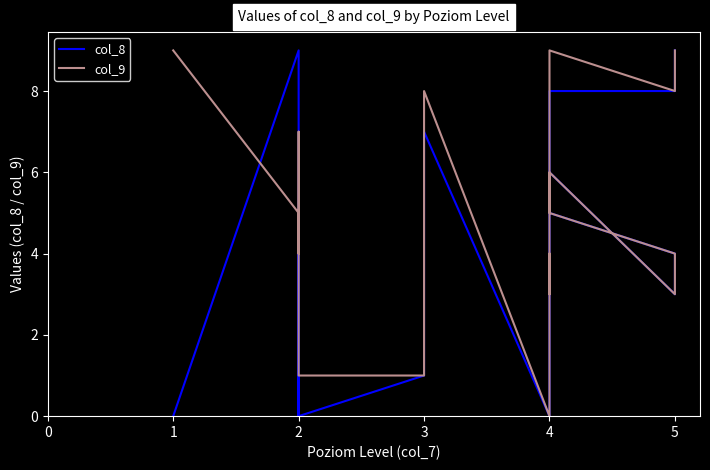

List the series in order of their overall mean, lowest first.

col_8, col_9